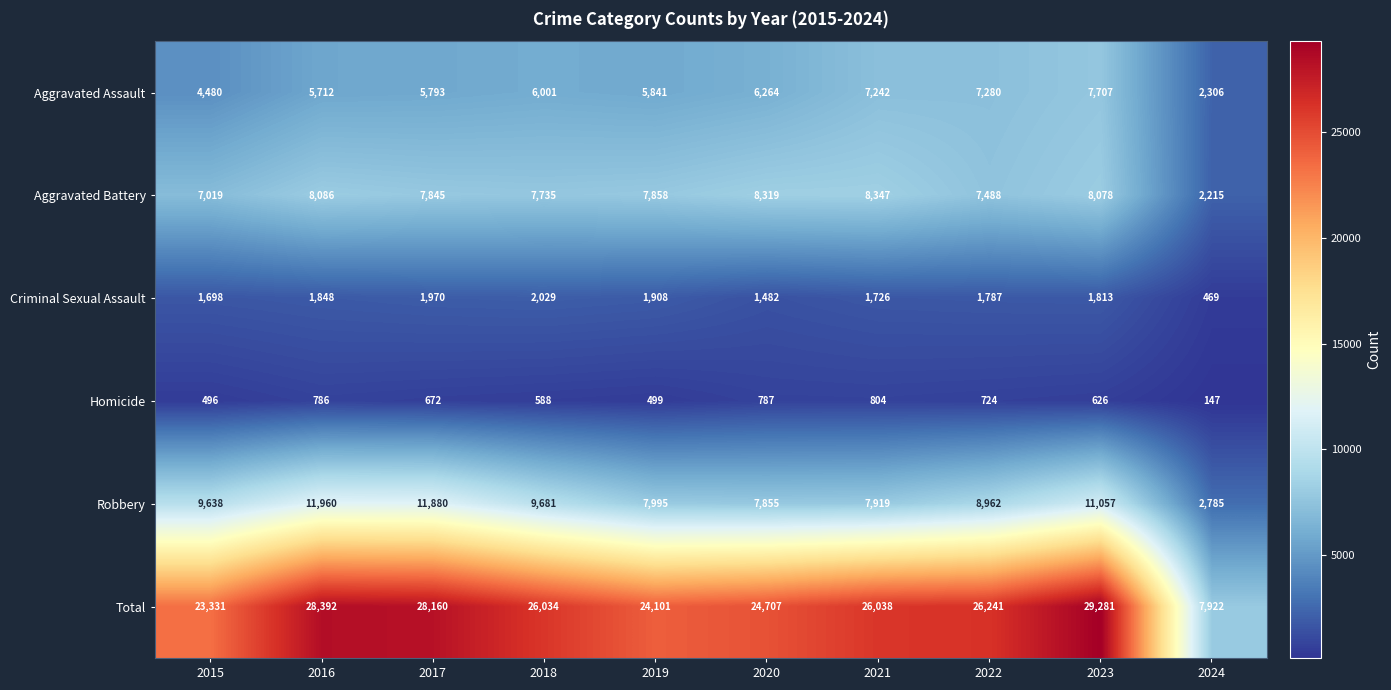

At which category does the chart reach its minimum across all series?

2024